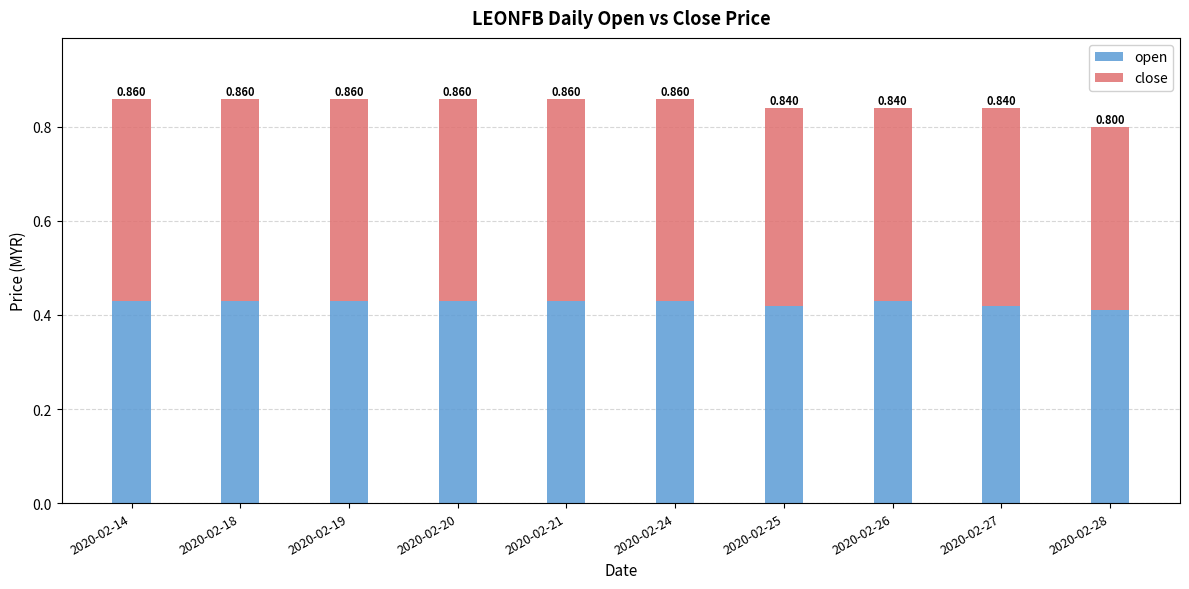

Rank the series at 2020-02-20 from highest to lowest value.

open, close